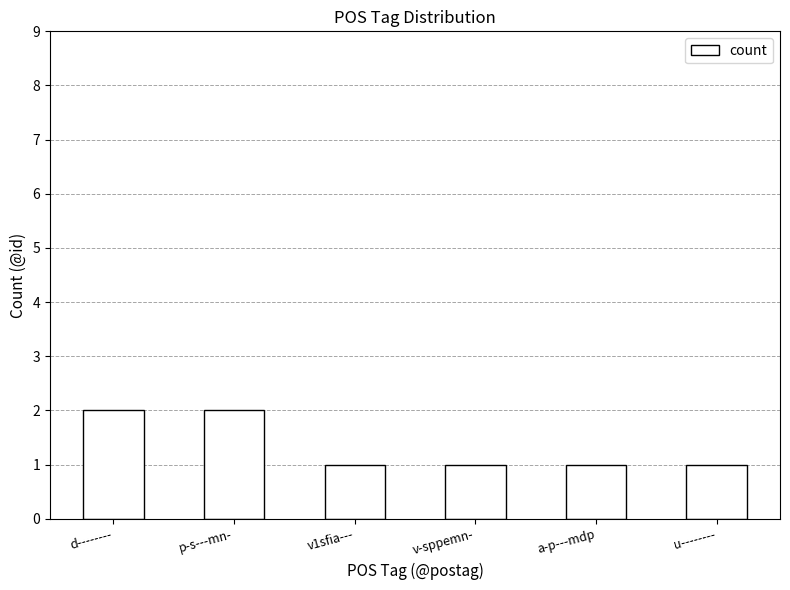

What is the sum of all values?

8